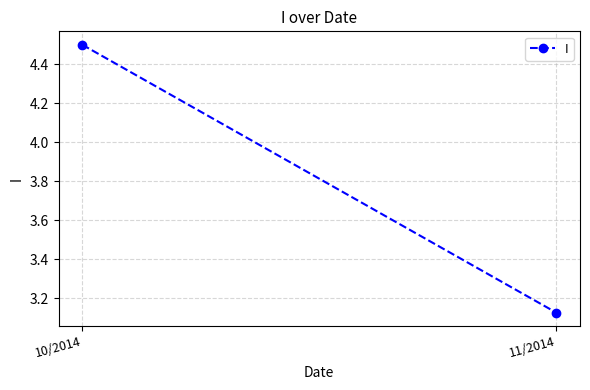

Read the value at 10/2014.

4.5